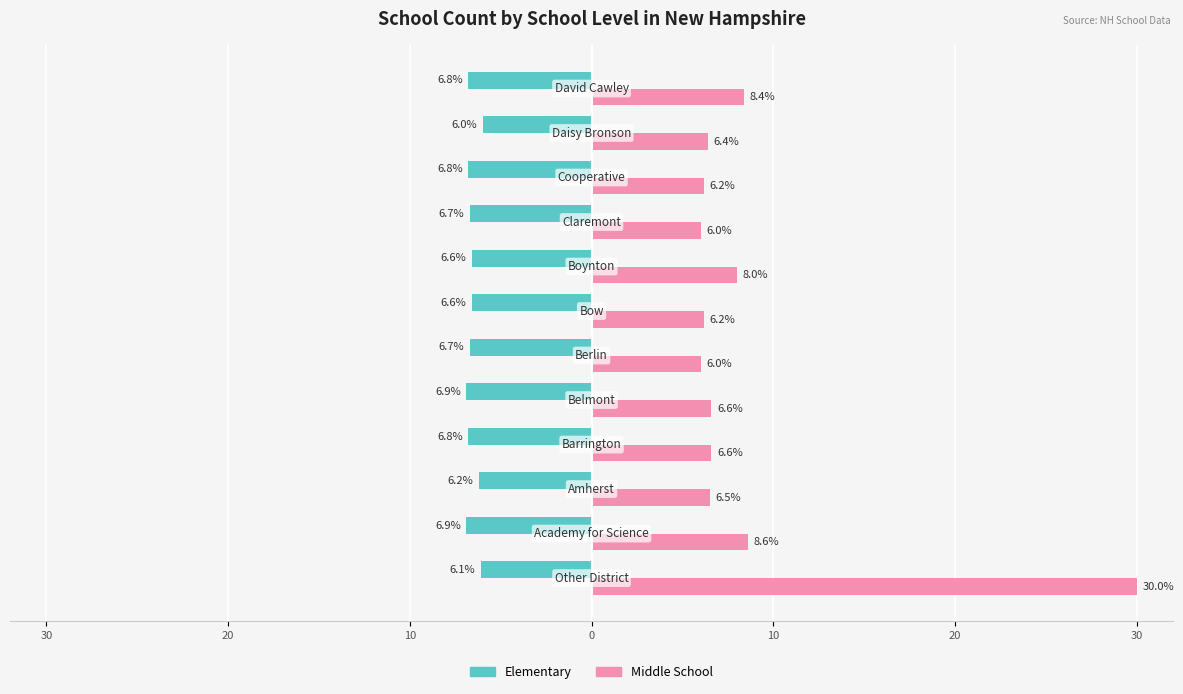

What is the difference between the maximum and second lowest values in the Middle School series?

24.0